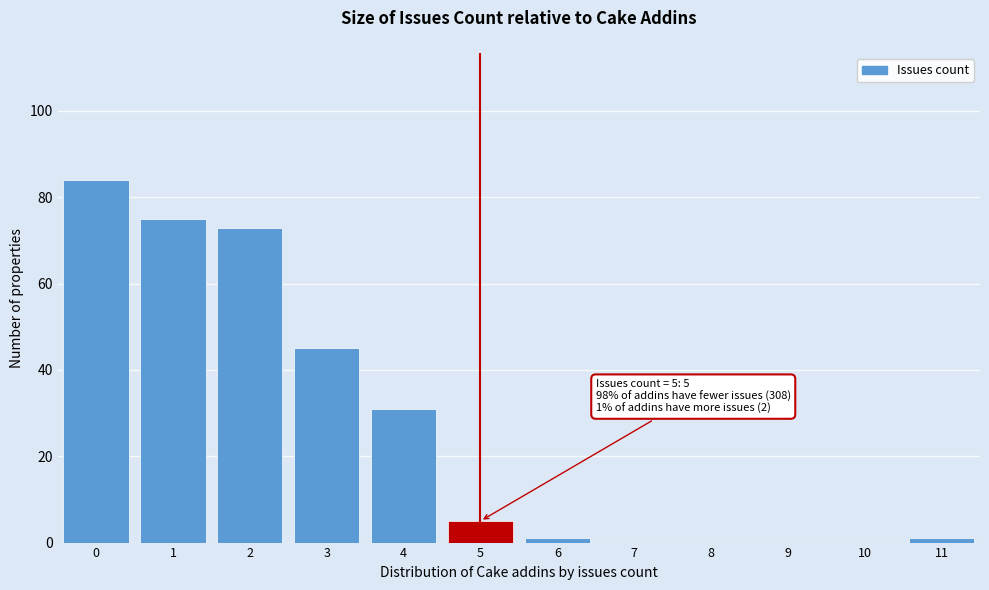

Reading left to right, extract all data points from this chart.

0=84	1=75	2=73	3=45	4=31	5=5	6=1	7=0	8=0	9=0	10=0	11=1